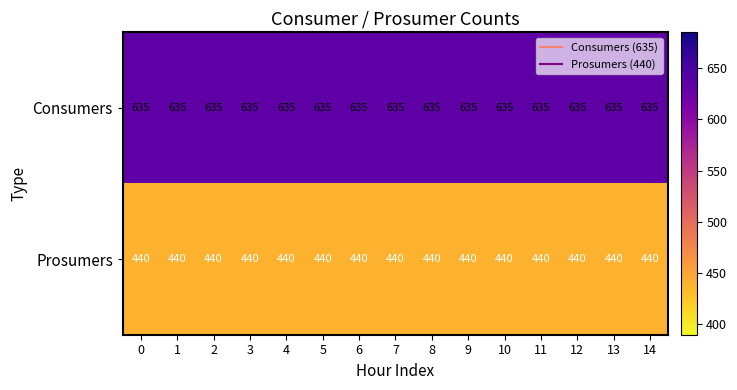

Rank the series at 0 from highest to lowest value.

Consumers, Prosumers